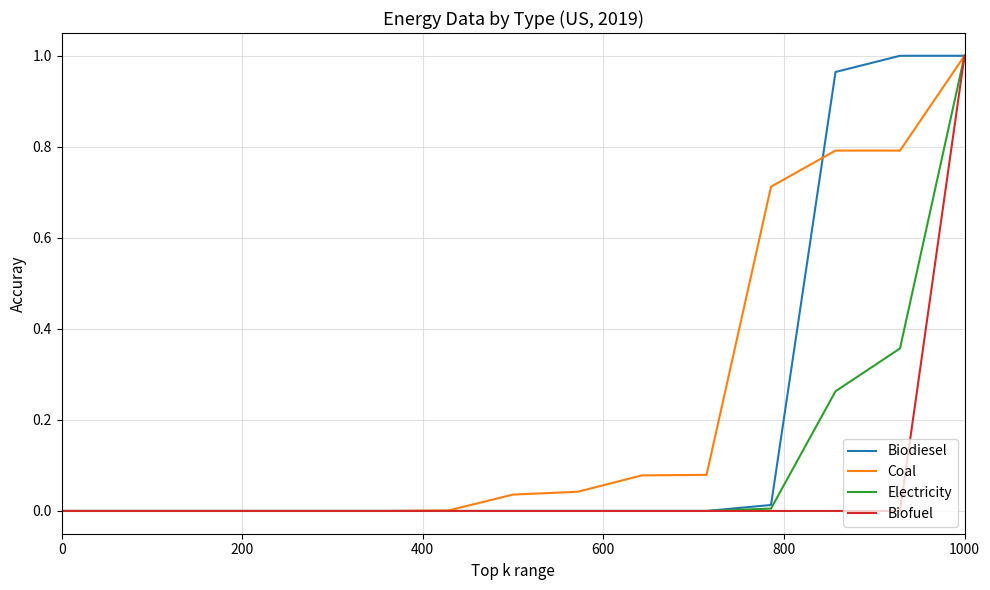

List the series in order of their overall mean, highest first.

Coal, Biodiesel, Electricity, Biofuel